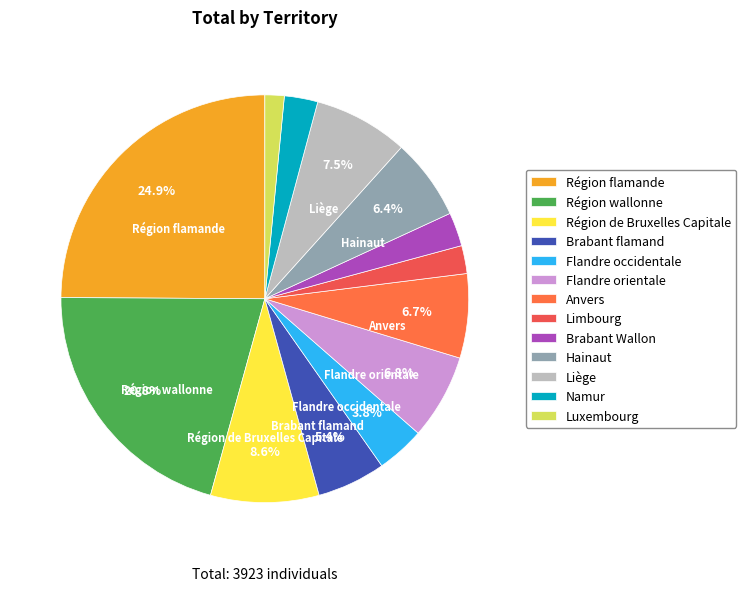

What is the total percentage of Flandre occidentale and Région de Bruxelles Capitale?

12.4%